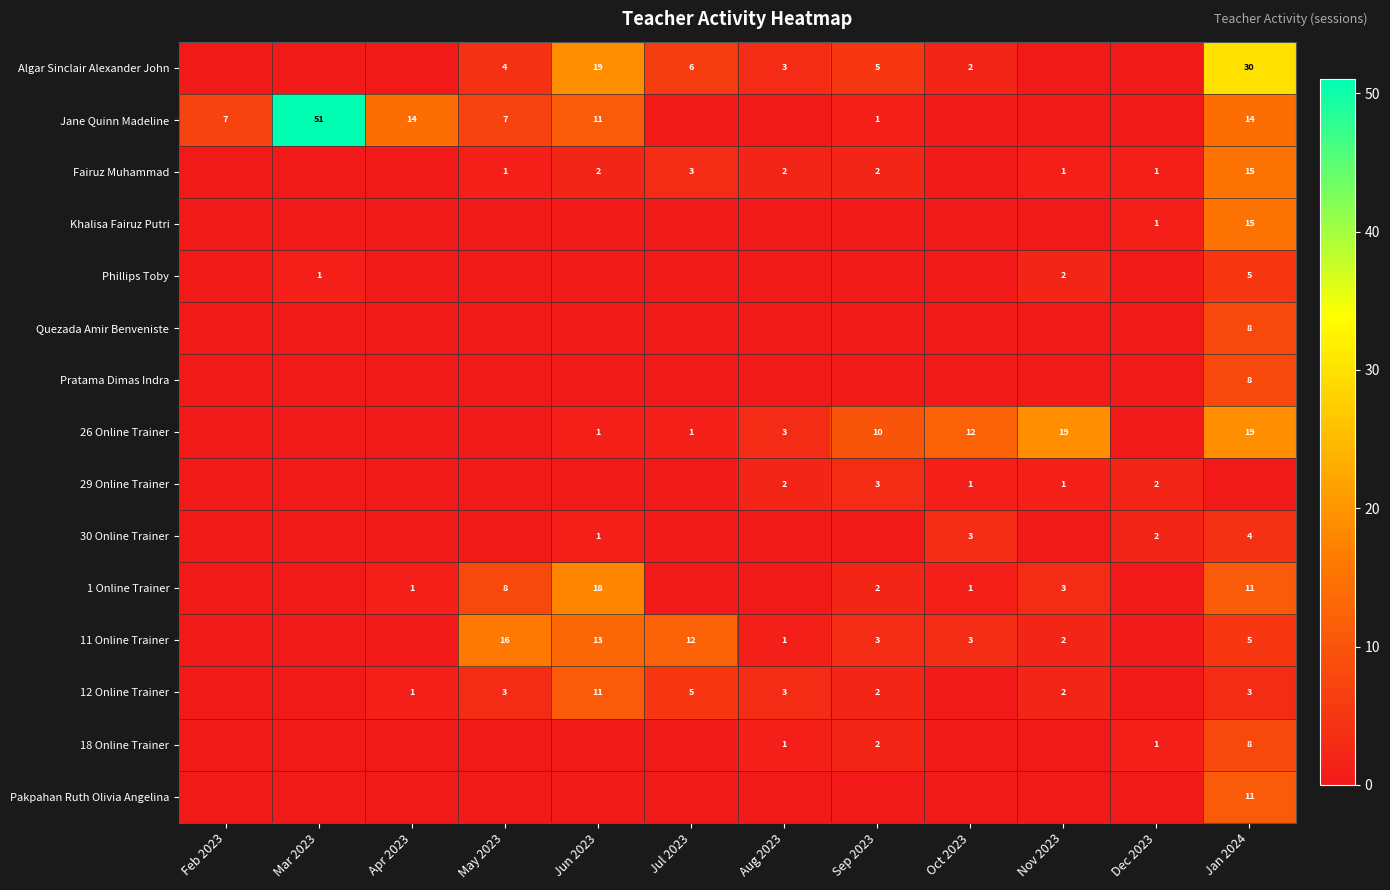

True or false: Algar Sinclair Alexander John has a value of 18 at Dec 2023.

False